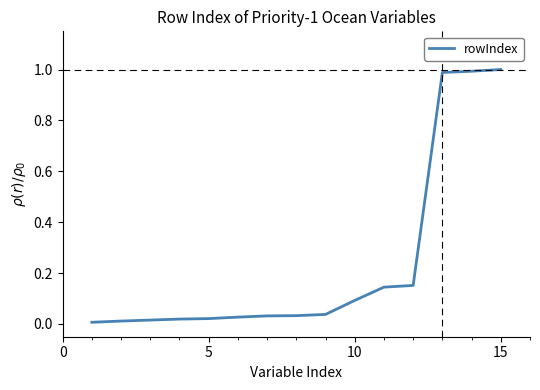

What is the greatest value displayed?

1.0